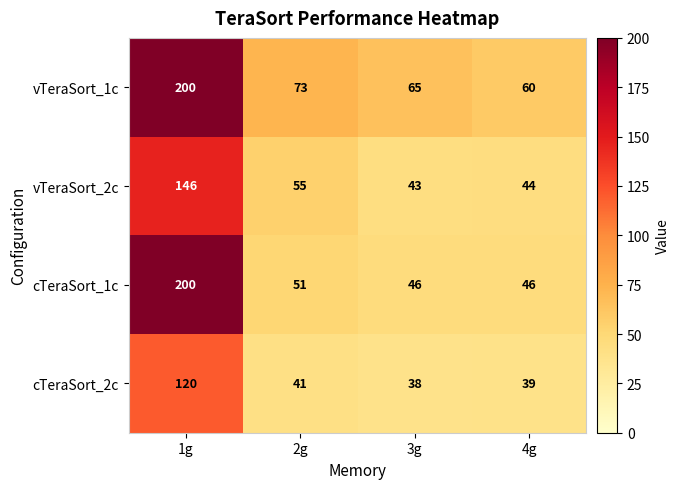

How many data points in vTeraSort_1c are less than 73?

2